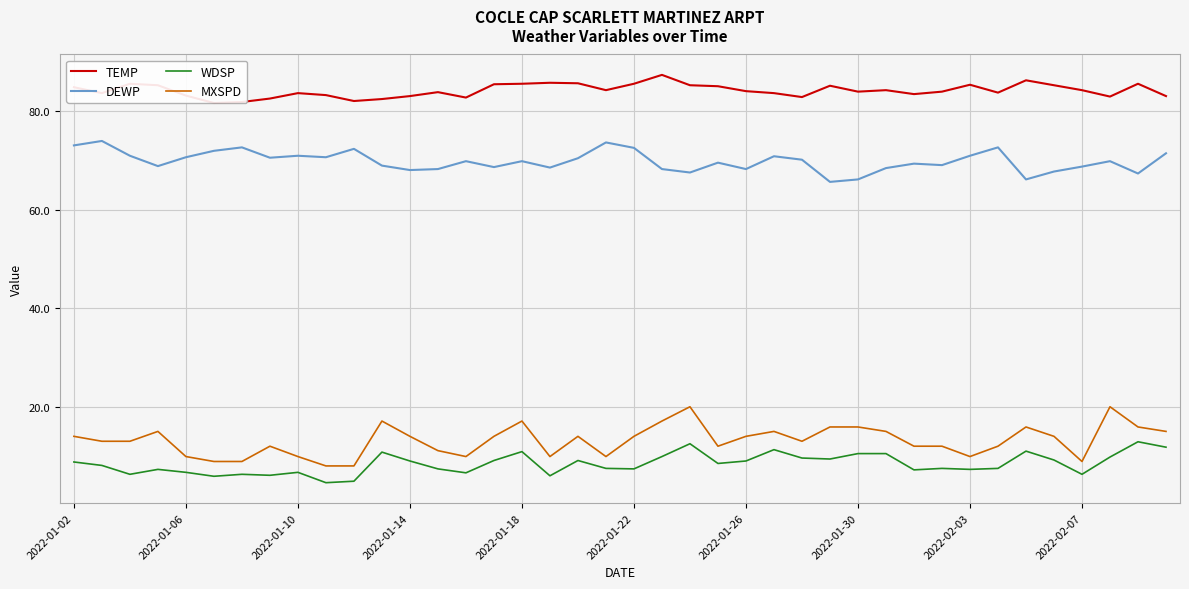

What is the difference between the highest and lowest values at 37?

73.1